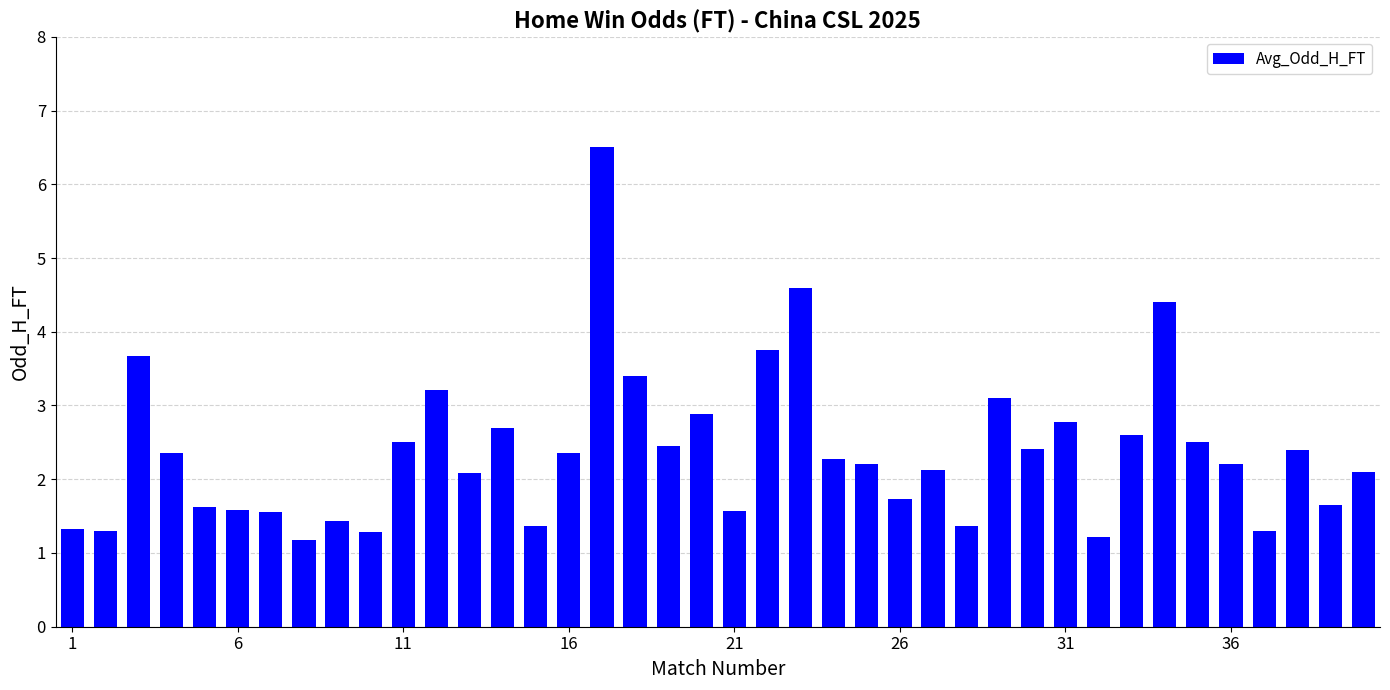

What is the value of the 3rd bar from the left?

3.7